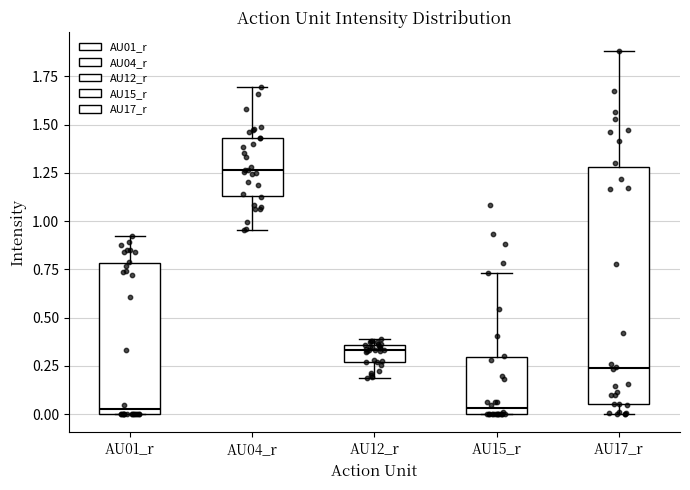

Where does the lower whisker of the box for AU12_r end on the y-axis? The values are not printed on the chart, so give them approximately, as read against the axis.

0.20